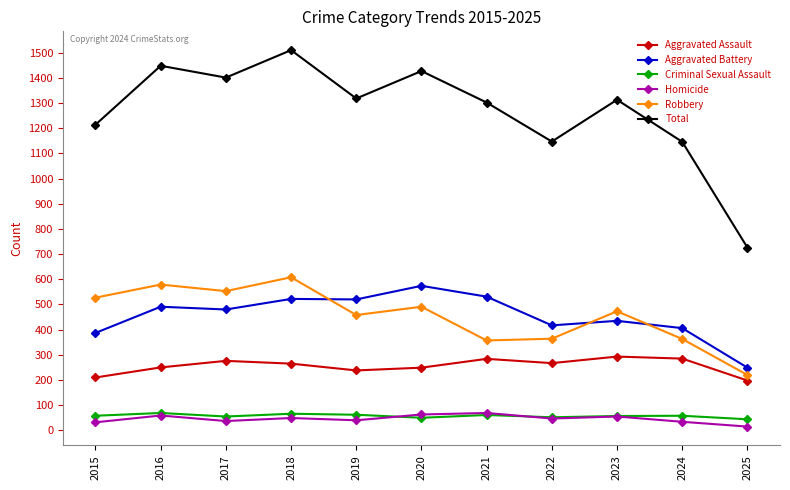

True or false: Robbery and Aggravated Battery intersect in this chart.

True